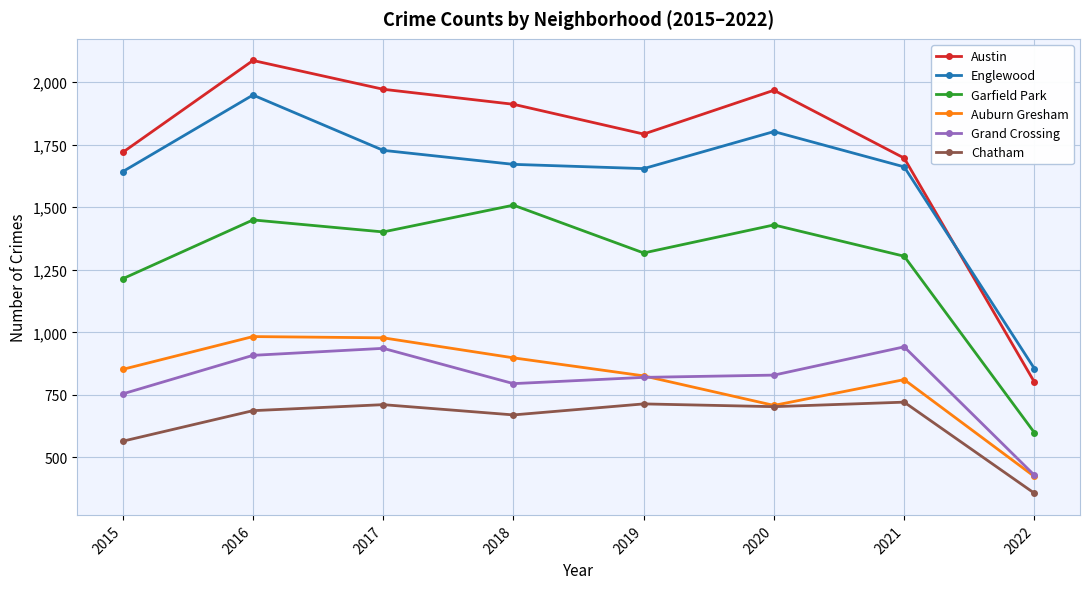

What is the total value across all series at 2018?

7453